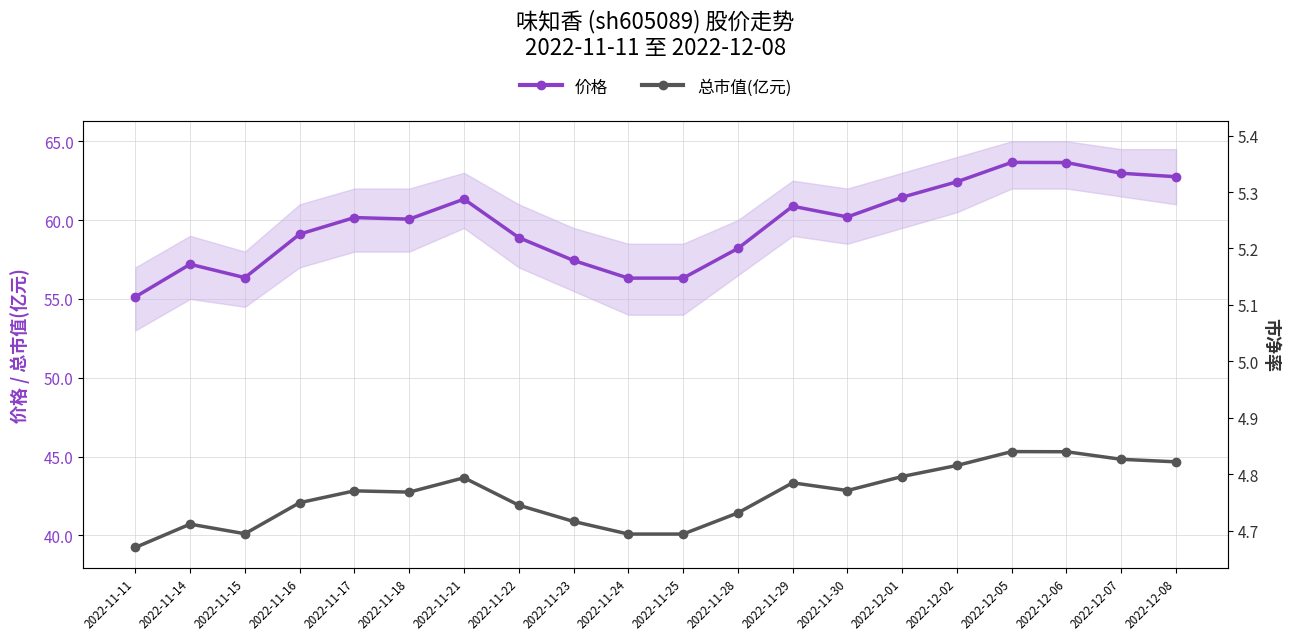

What is the difference between the maximum and minimum values in the 总市值(亿元) series?

6.1